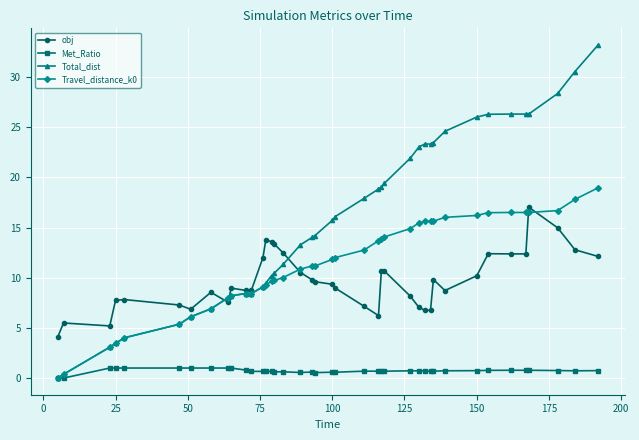

List the series in order of their peak value, highest first.

Total_dist, Travel_distance_k0, obj, Met_Ratio